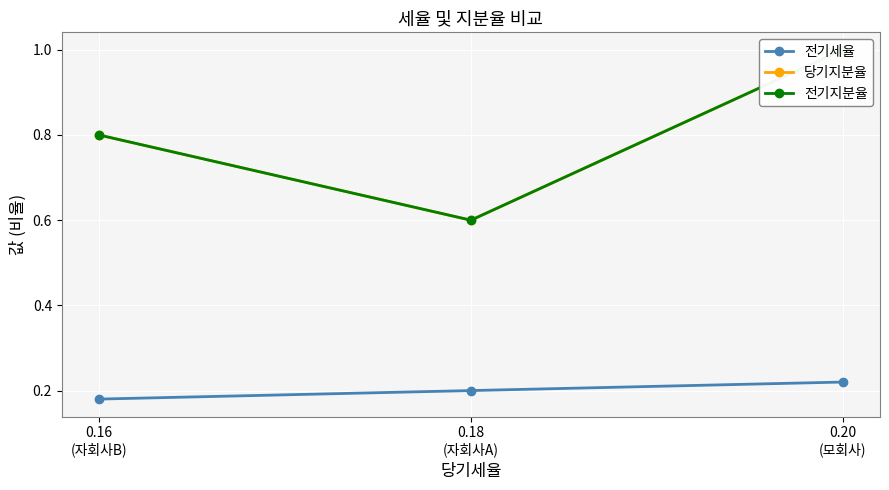

Which label corresponds to the largest value in the chart?

0.20
(모회사)